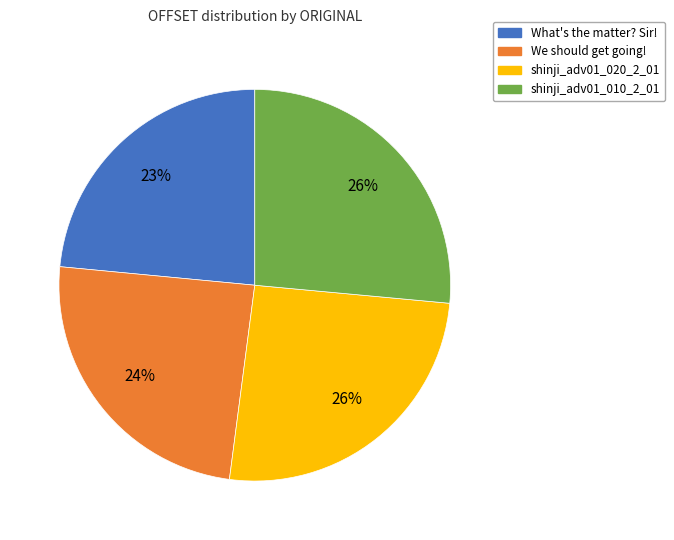

Is We should get going! the majority of the pie?

No